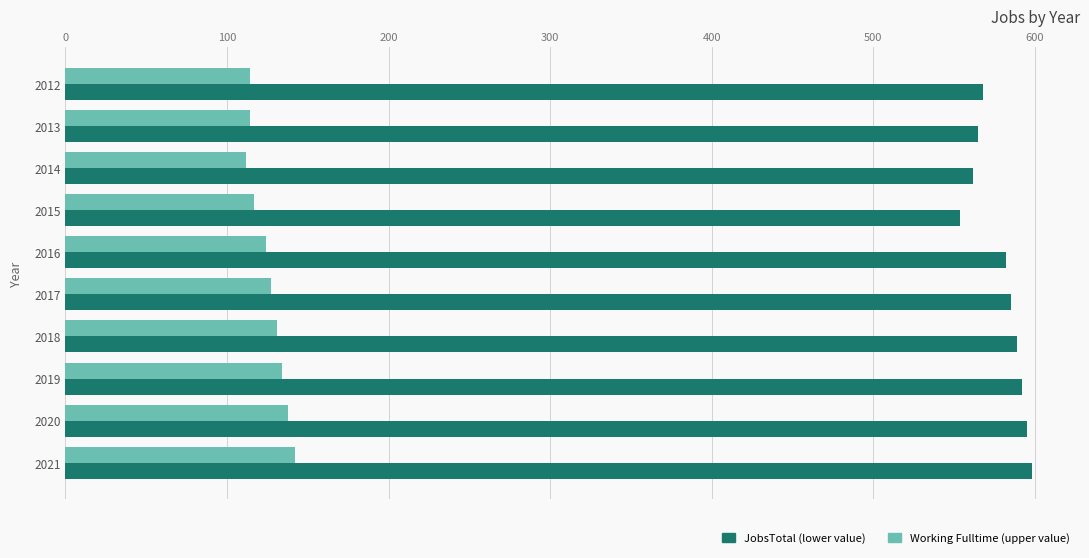

What is the greatest value displayed?

598